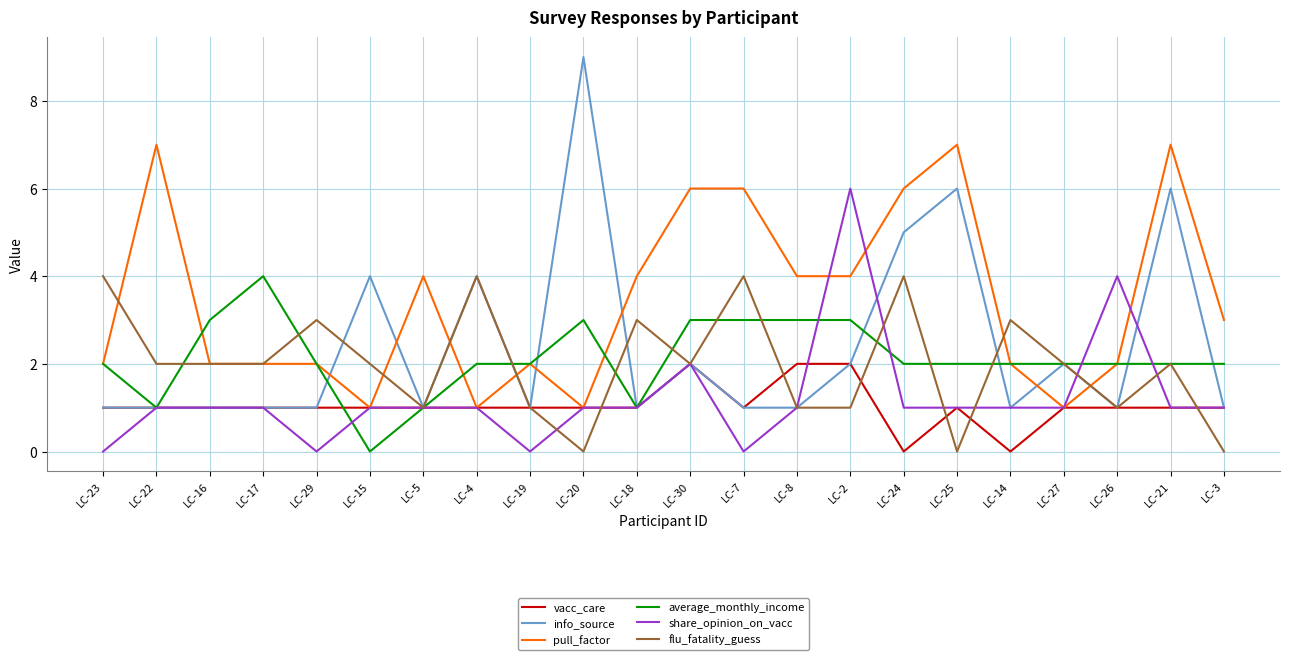

Reading left to right, extract all data points from this chart.

vacc_care: 1	1	1	1	1	1	1	1	1	1	1	2	1	2	2	0	1	0	1	1	1	1
info_source: 1	1	1	1	1	4	1	4	1	9	1	2	1	1	2	5	6	1	2	1	6	1
pull_factor: 2	7	2	2	2	1	4	1	2	1	4	6	6	4	4	6	7	2	1	2	7	3
average_monthly_income: 2	1	3	4	2	0	1	2	2	3	1	3	3	3	3	2	2	2	2	2	2	2
share_opinion_on_vacc: 0	1	1	1	0	1	1	1	0	1	1	2	0	1	6	1	1	1	1	4	1	1
flu_fatality_guess: 4	2	2	2	3	2	1	4	1	0	3	2	4	1	1	4	0	3	2	1	2	0